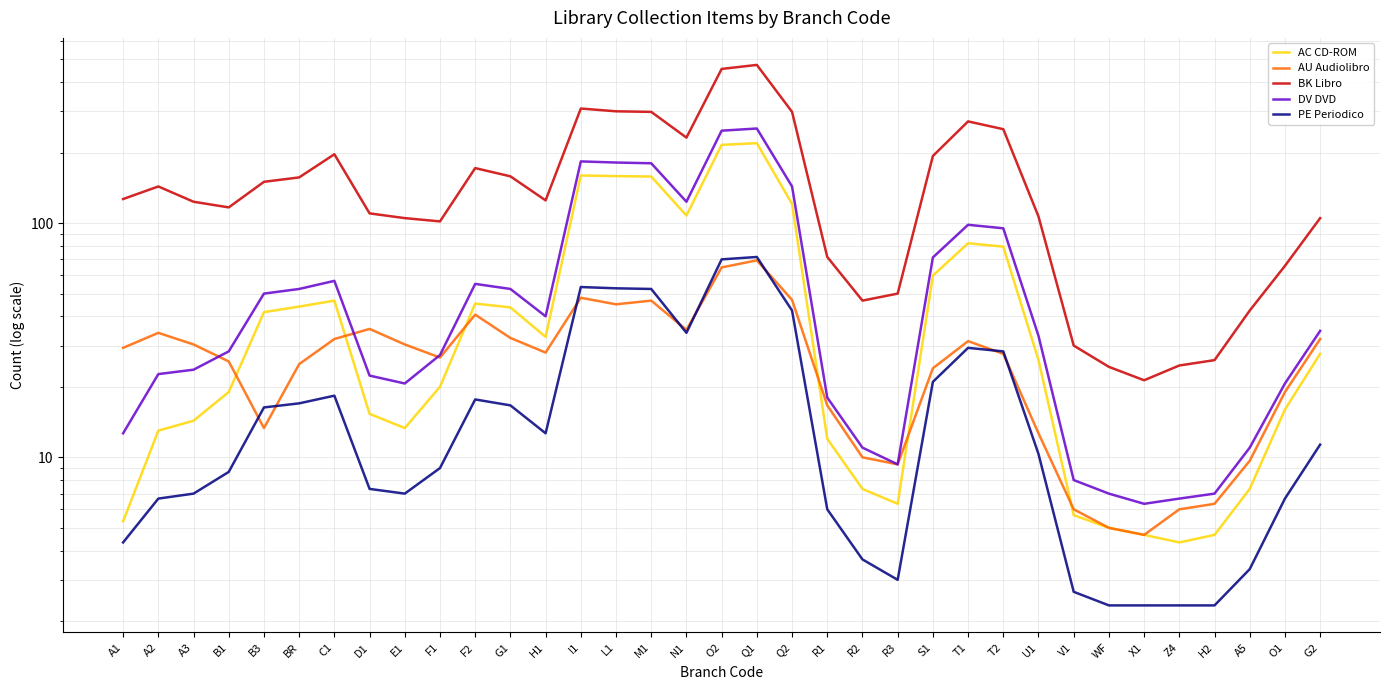

Between which two adjacent categories do AU Audiolibro and AC CD-ROM first intersect?

B1 and B3